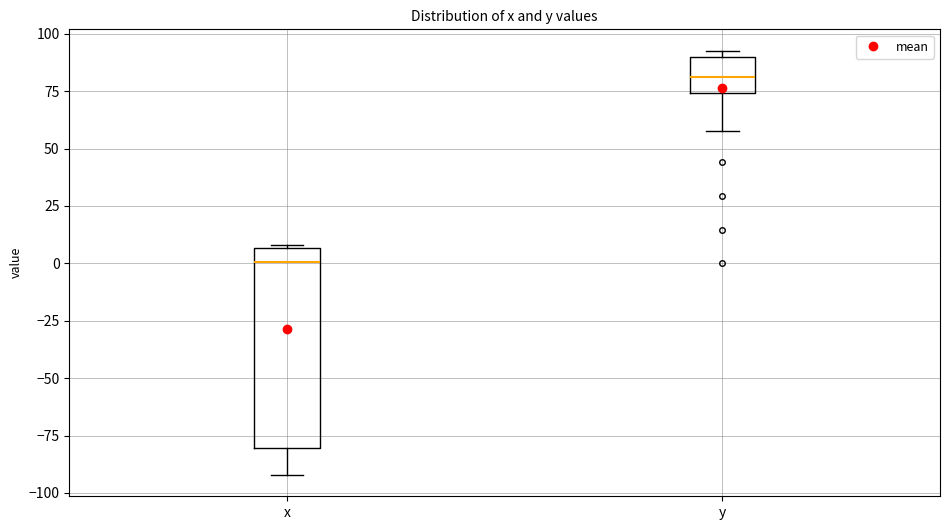

Reading left to right, transcribe this box plot: for each box, give where its median line is, the range the box spans, and where its two whiskers end, as read against the y-axis. The values are not printed on the chart, so give them approximately, as read against the axis.

x: median 0, box -80 to 5, whiskers -90 to 10
y: median 80, box 75 to 90, whiskers 60 to 95